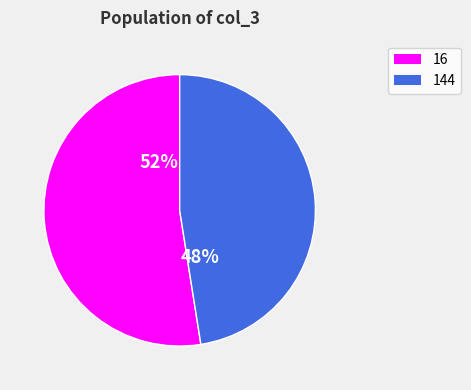

Is it true that 144 is 48% of the pie?

True